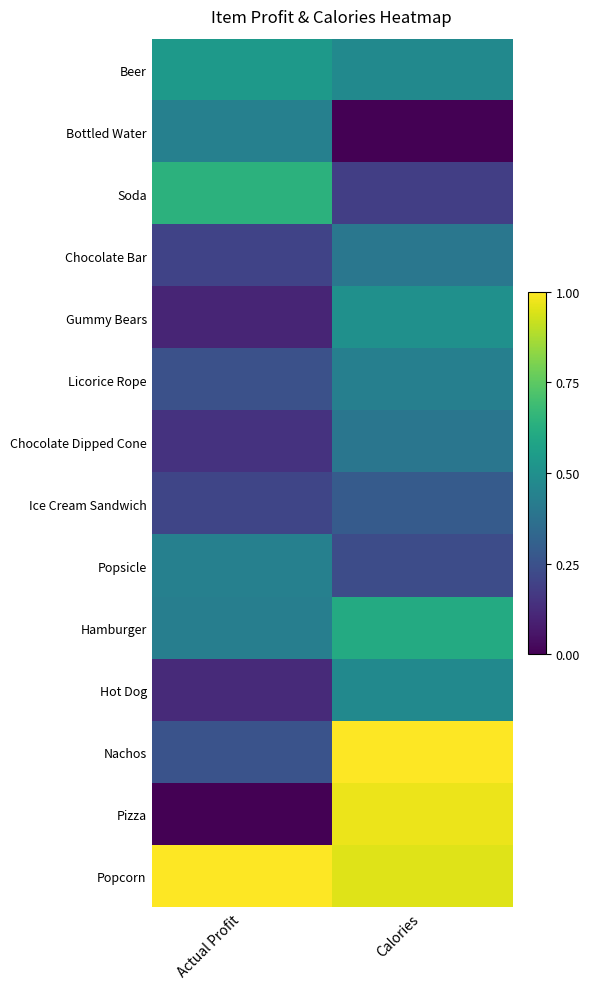

Which category has the highest value across all series?

Calories